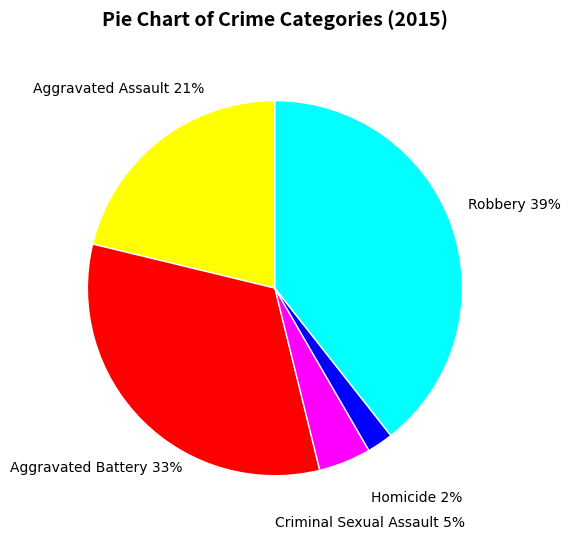

Do Robbery and Aggravated Battery together represent more than half of the pie?

Yes